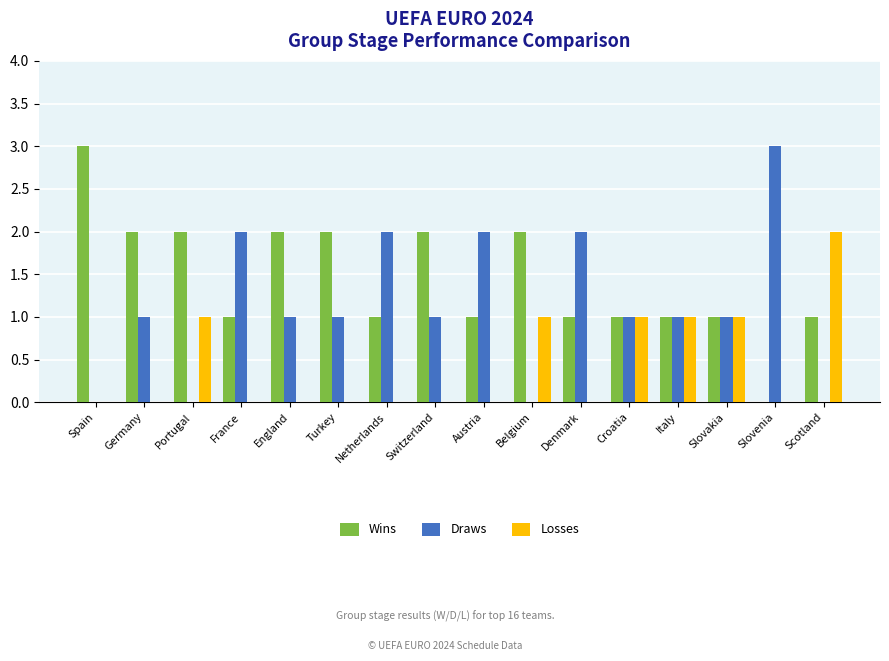

What is the sum of the Wins values at Italy and England?

3